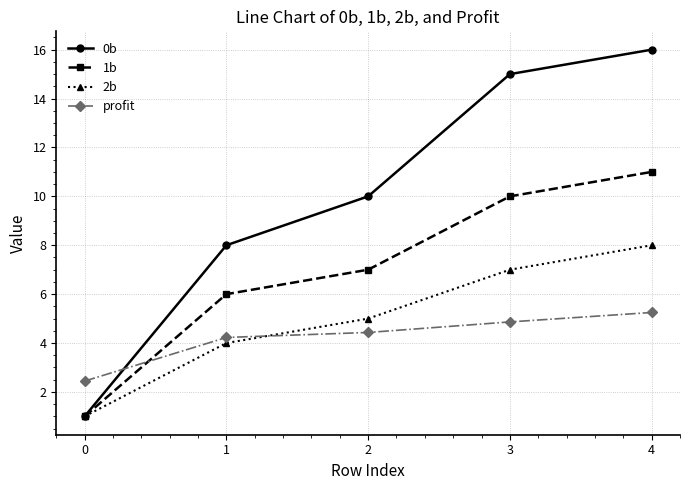

What is the total value across all series at 2?

26.4